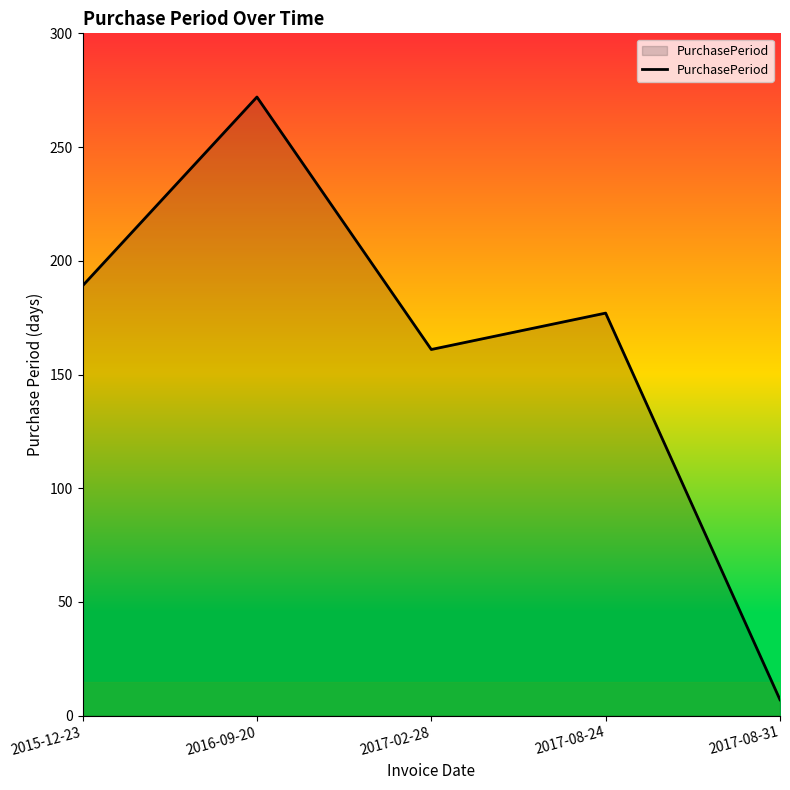

What is the change in value from 2015-12-23 to 2017-08-24?

-12